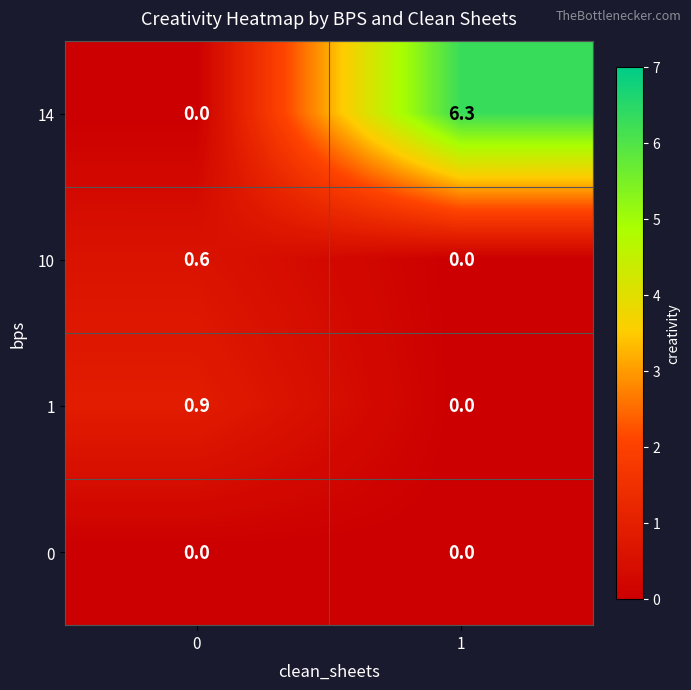

What is the difference between the maximum and minimum values in the 10 series?

0.6